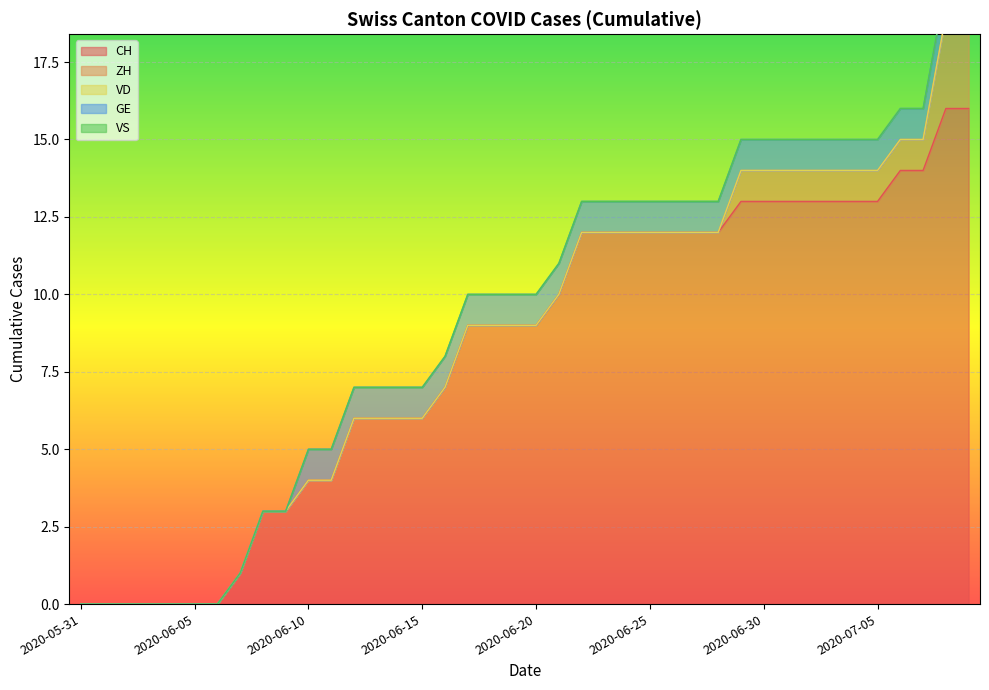

How many data points in CH are above 9?

19